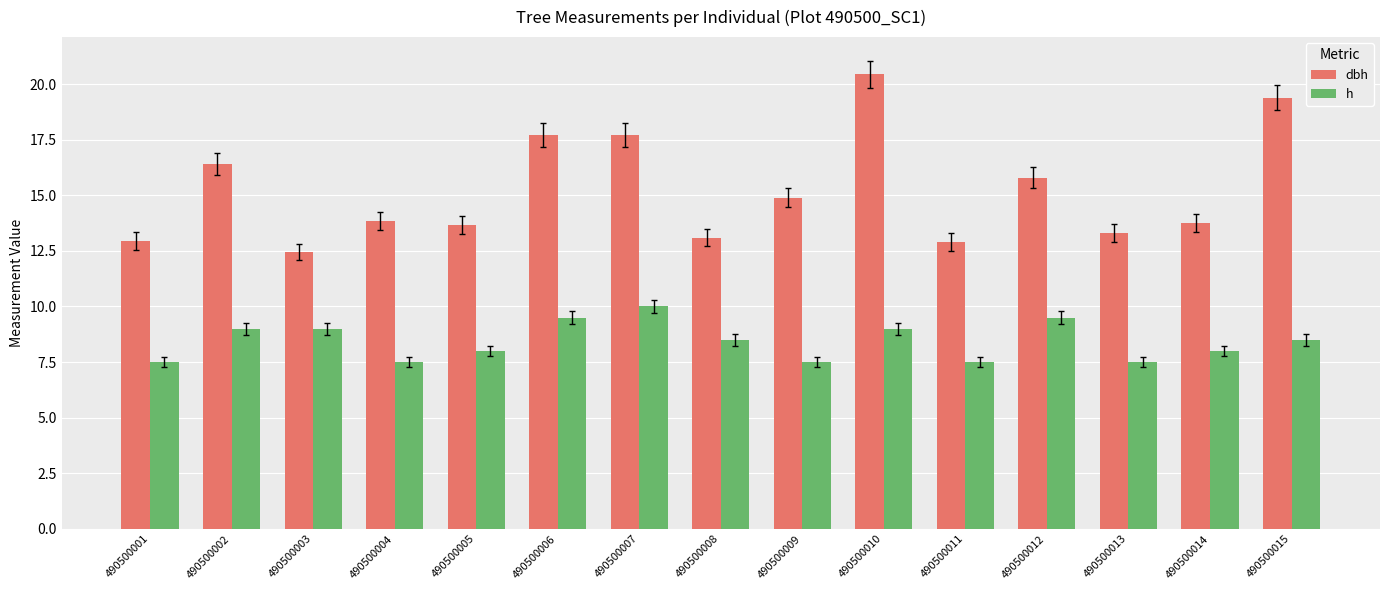

True or false: h has a value of 2.2 at 490500002.

False